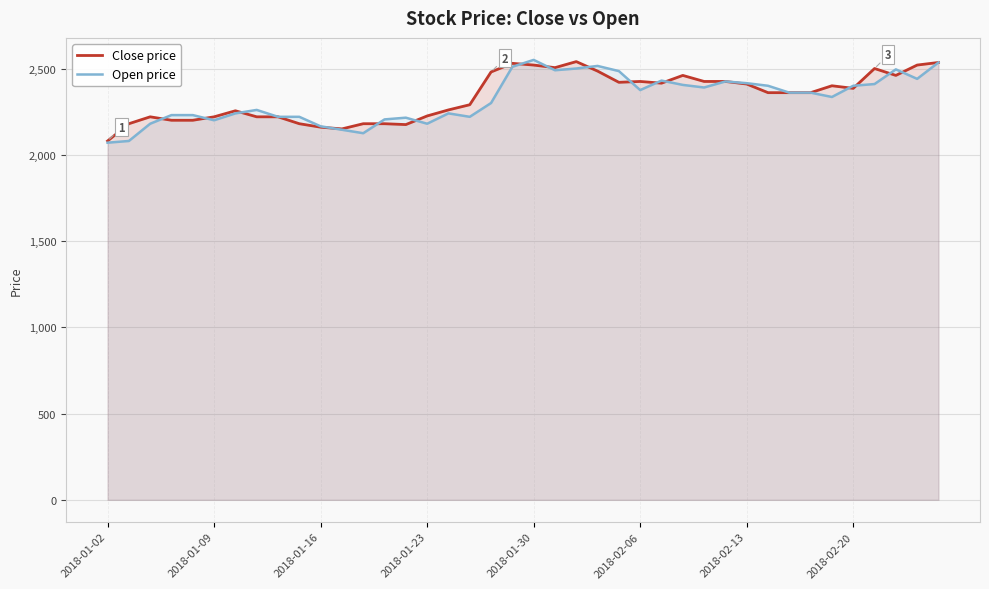

What is the approximate value of Close price at 21, to the nearest 5?

2505